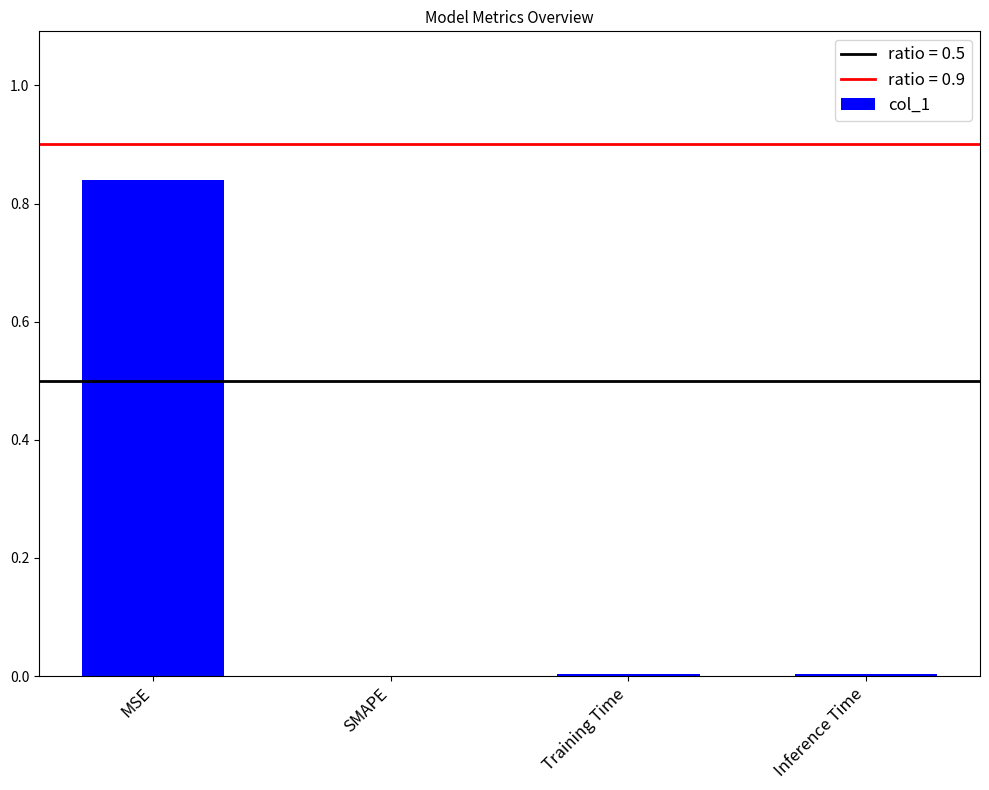

Is it true that the value at MSE is 0.2?

False